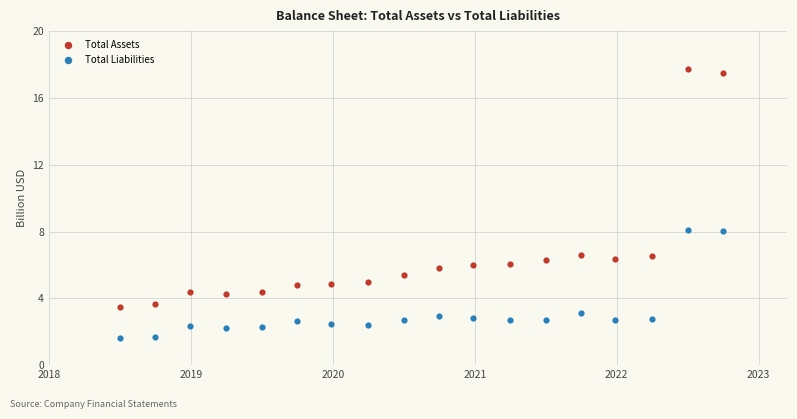

Which series has the widest spread of Y values?

Total Assets